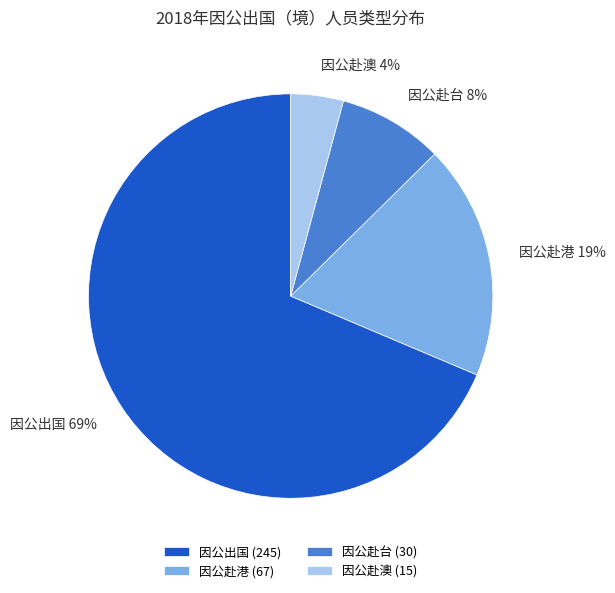

Which slice is the largest?

因公出国